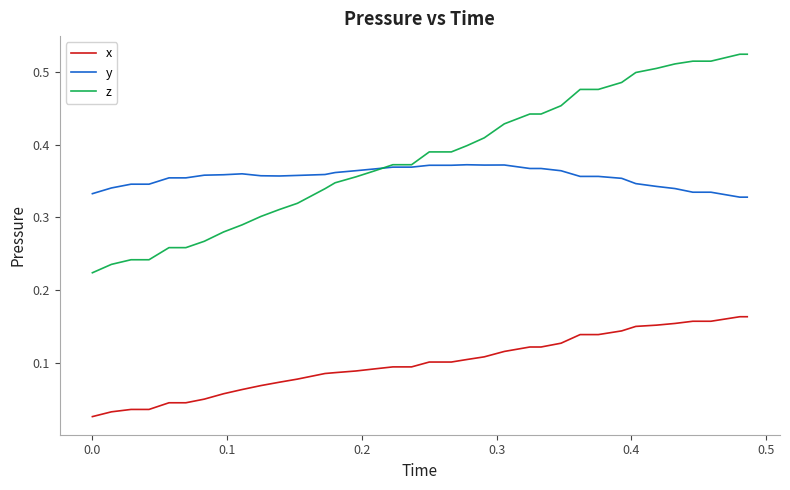

List the series in order of their peak value, highest first.

z, y, x